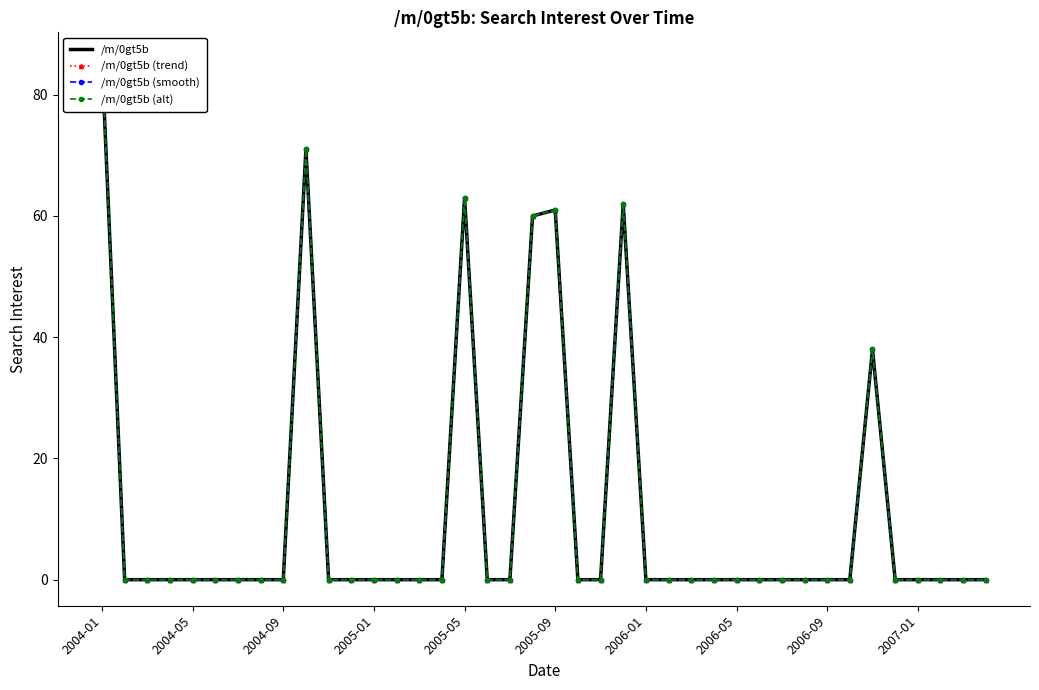

What position from the left is 26?

27